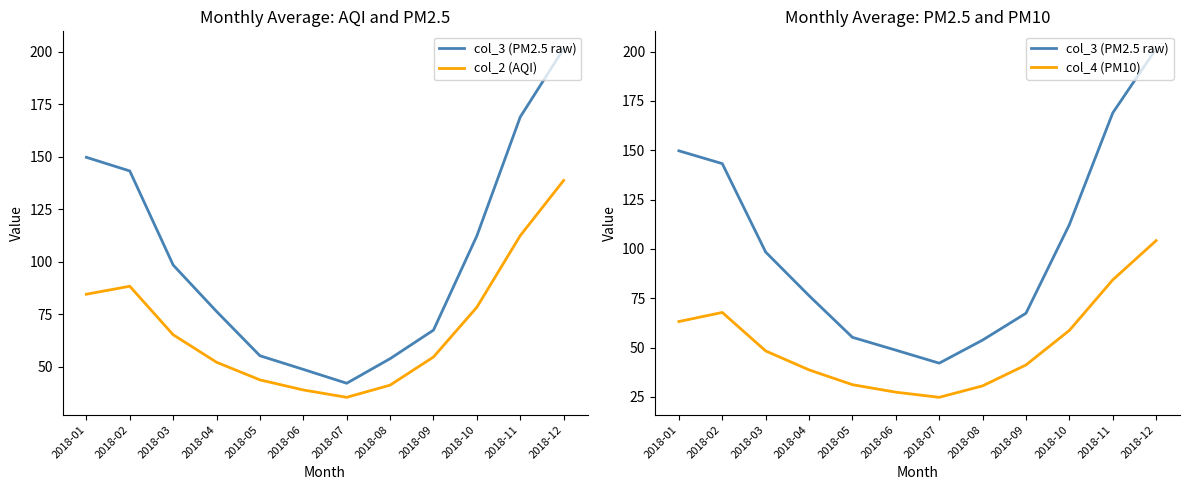

Rank the series at 2018-02 from lowest to highest value.

col_4 (PM10), col_2 (AQI), col_3 (PM2.5 raw)